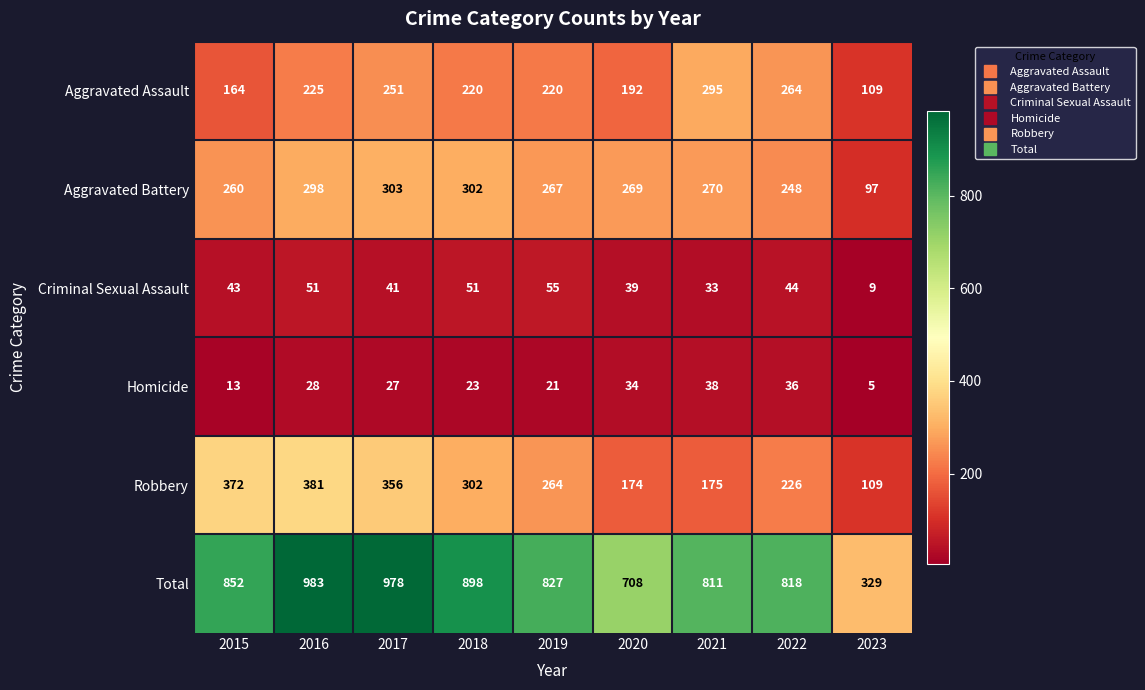

What is the lowest value of the Criminal Sexual Assault series?

9